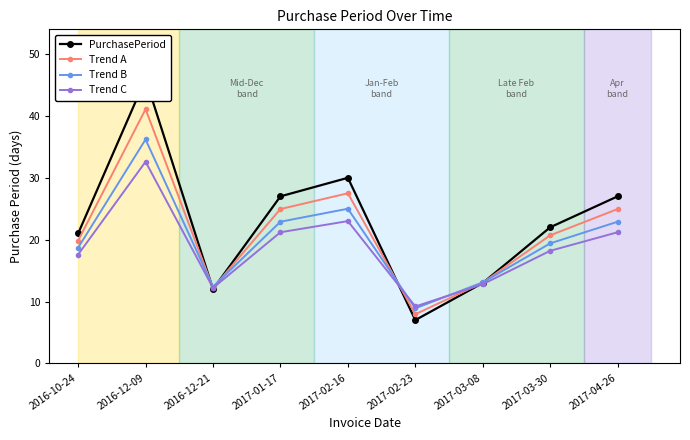

The Trend B series shows 12.4 at 2017-03-30. True or false?

False